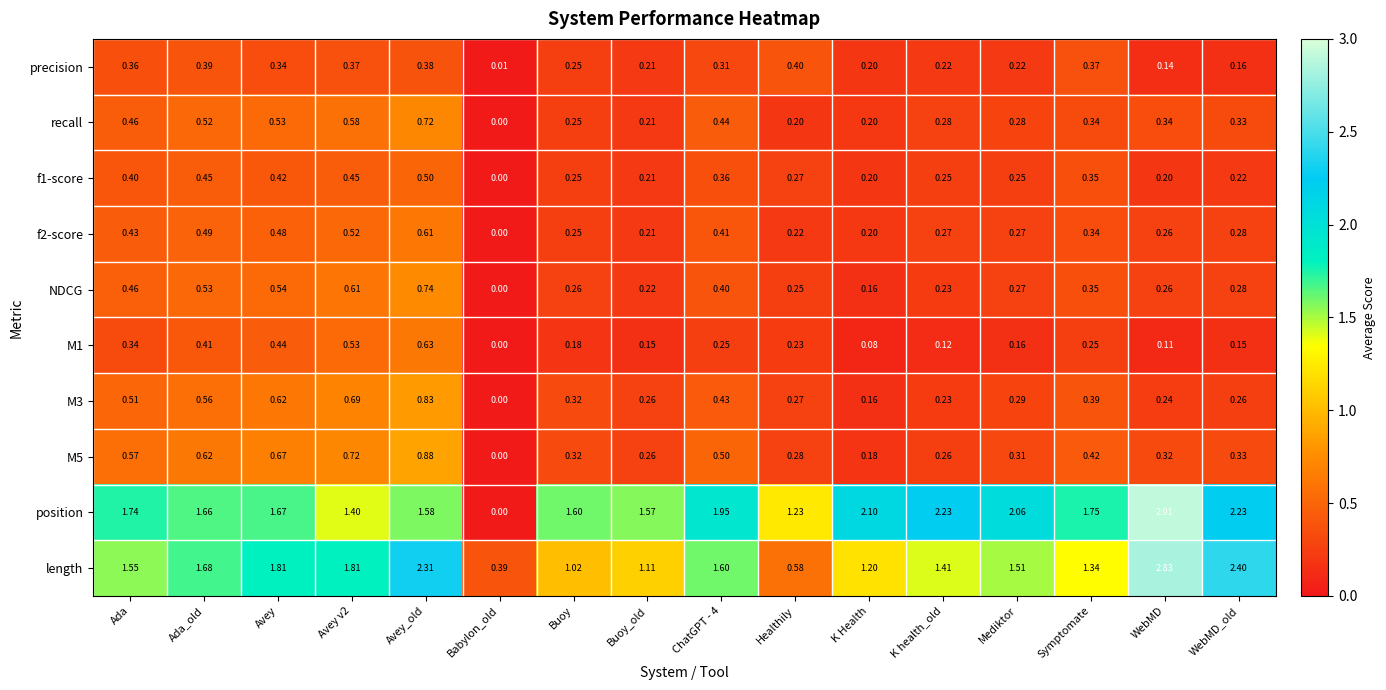

How many positive values does the M1 series have?

15